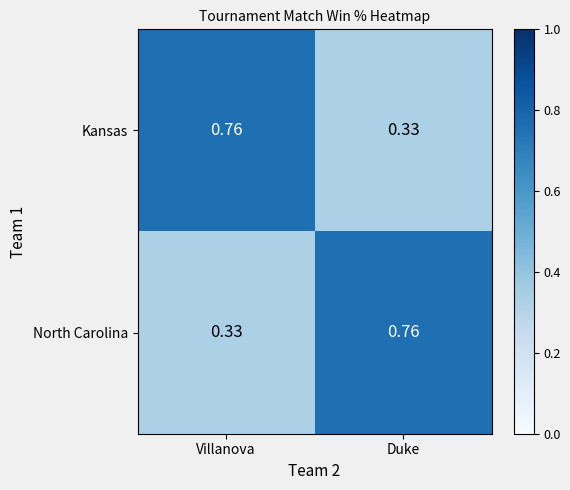

At Villanova, list the series in order from smallest to largest.

North Carolina, Kansas